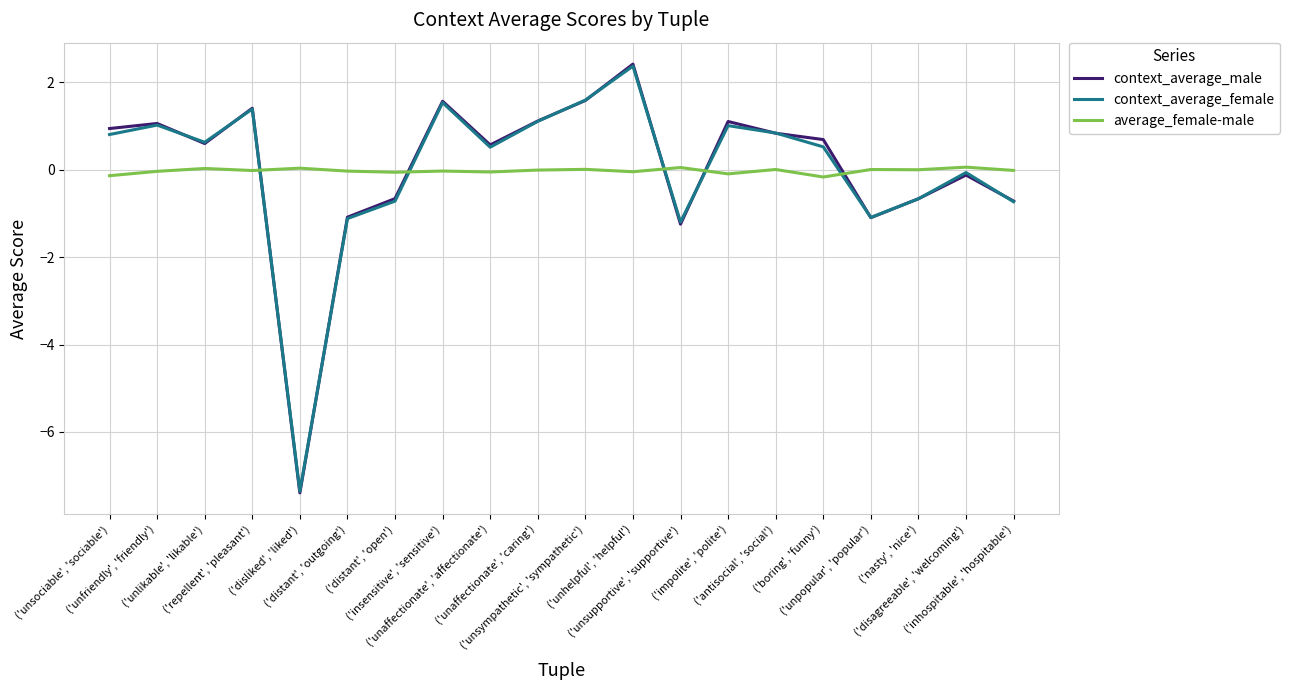

True or false: context_average_female and average_female-male intersect in this chart.

True